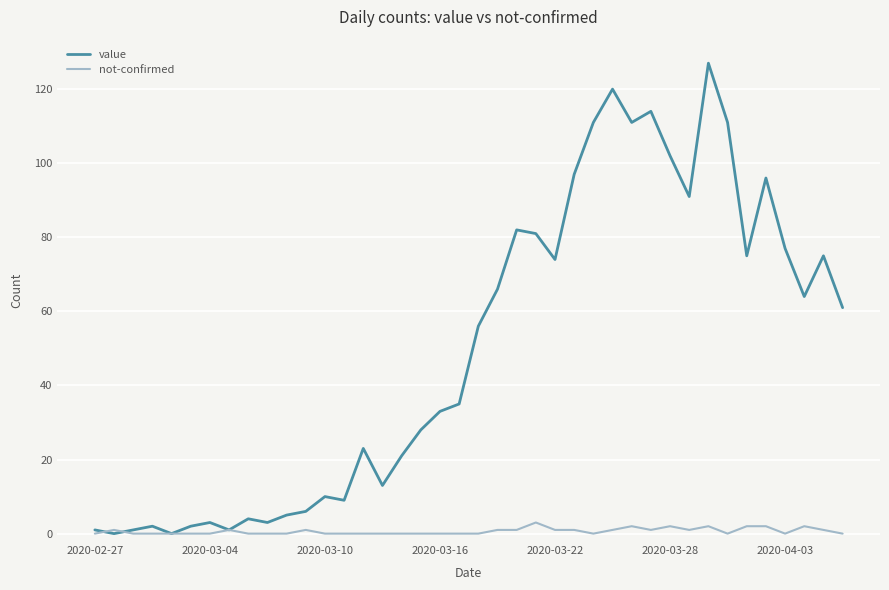

List the series in order of their overall mean, highest first.

value, not-confirmed